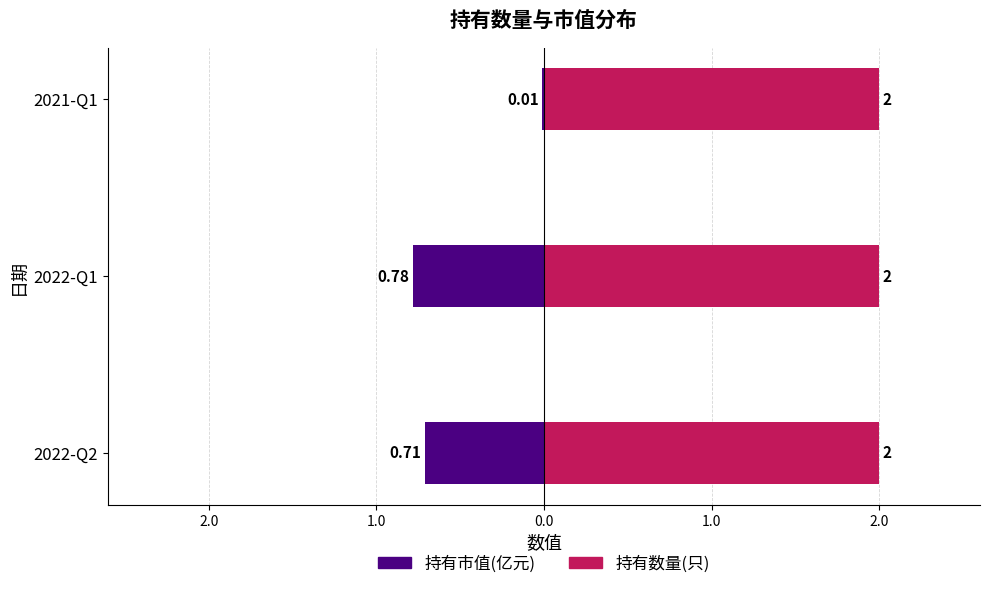

List the series in order of their overall mean, highest first.

持有数量(只), 持有市值(亿元)